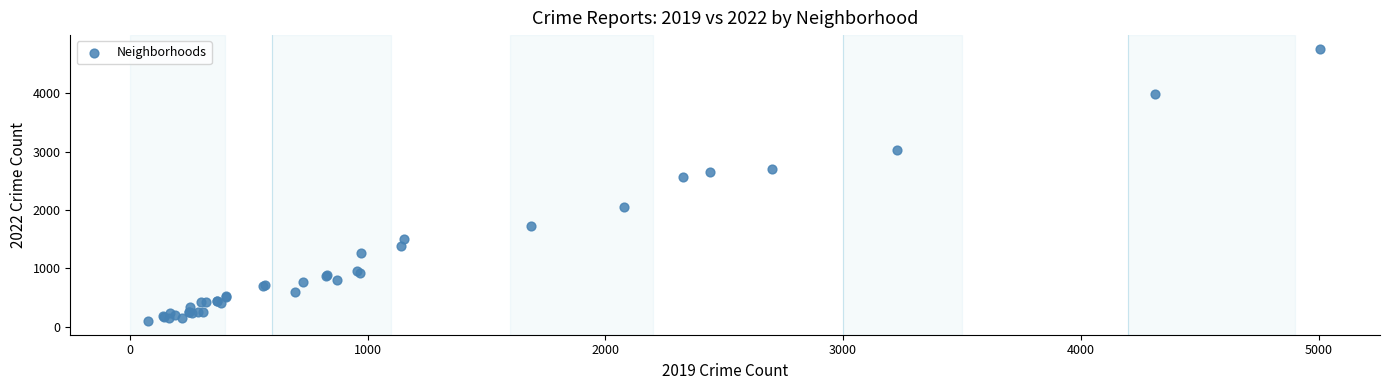

What Y value in the scatter plot is closest to 2431?

2566